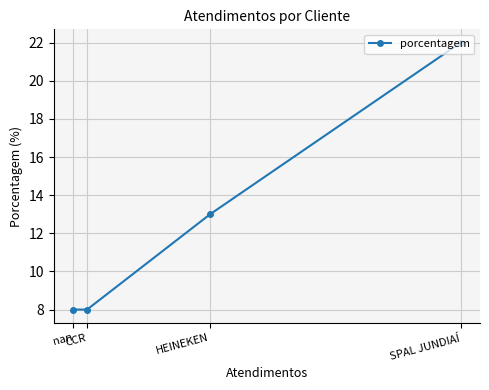

What is the change in value from SPAL JUNDIAÍ to CCR?

-14